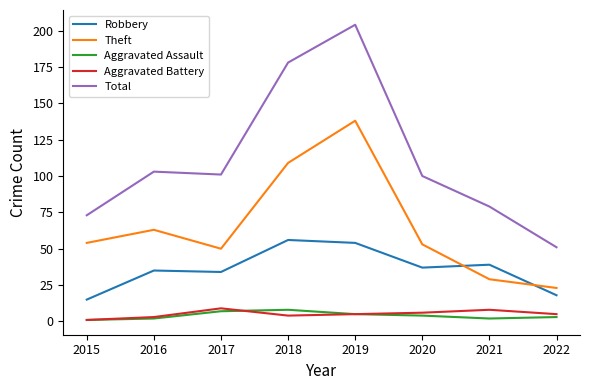

What is the minimum value shown in the chart?

1